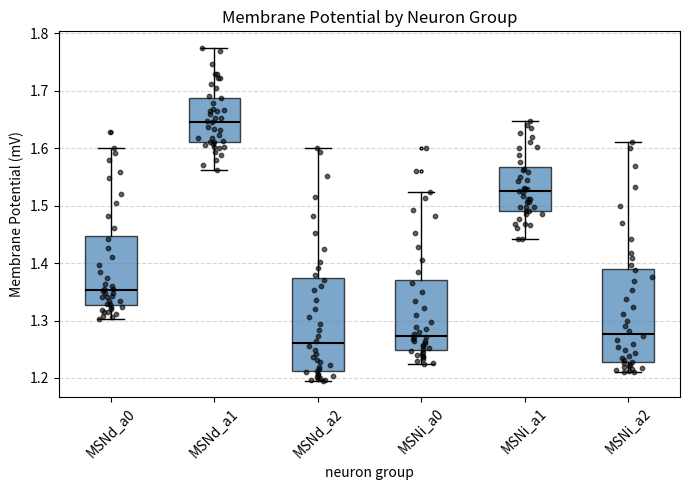

Which box's median line is the lowest?

MSNd_a2